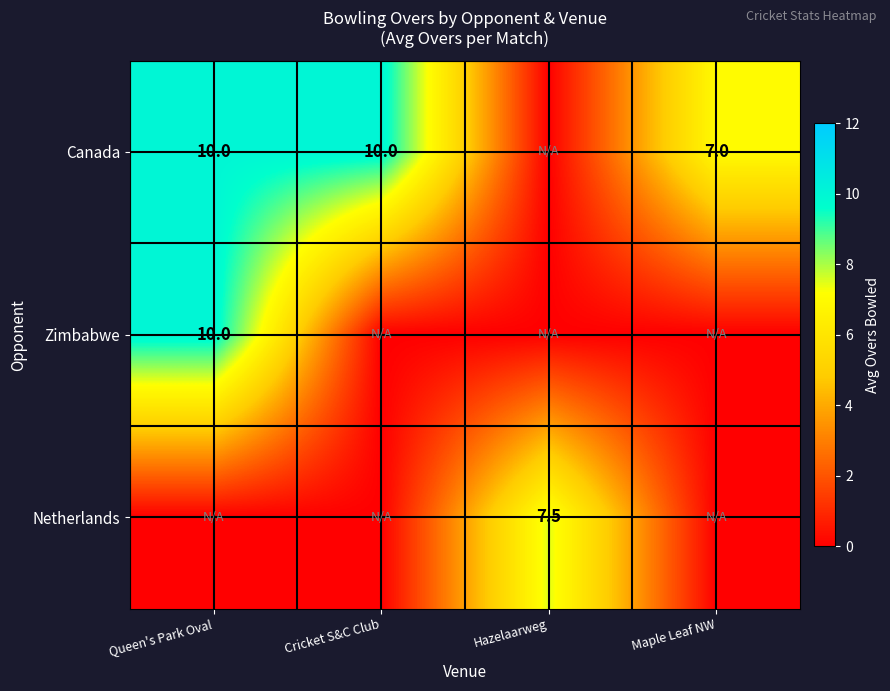

At which category is the sum across all series the highest?

Queen's Park Oval